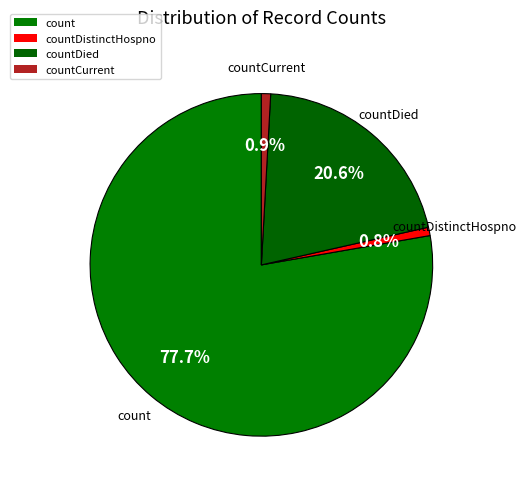

Count the number of slices in the pie.

4